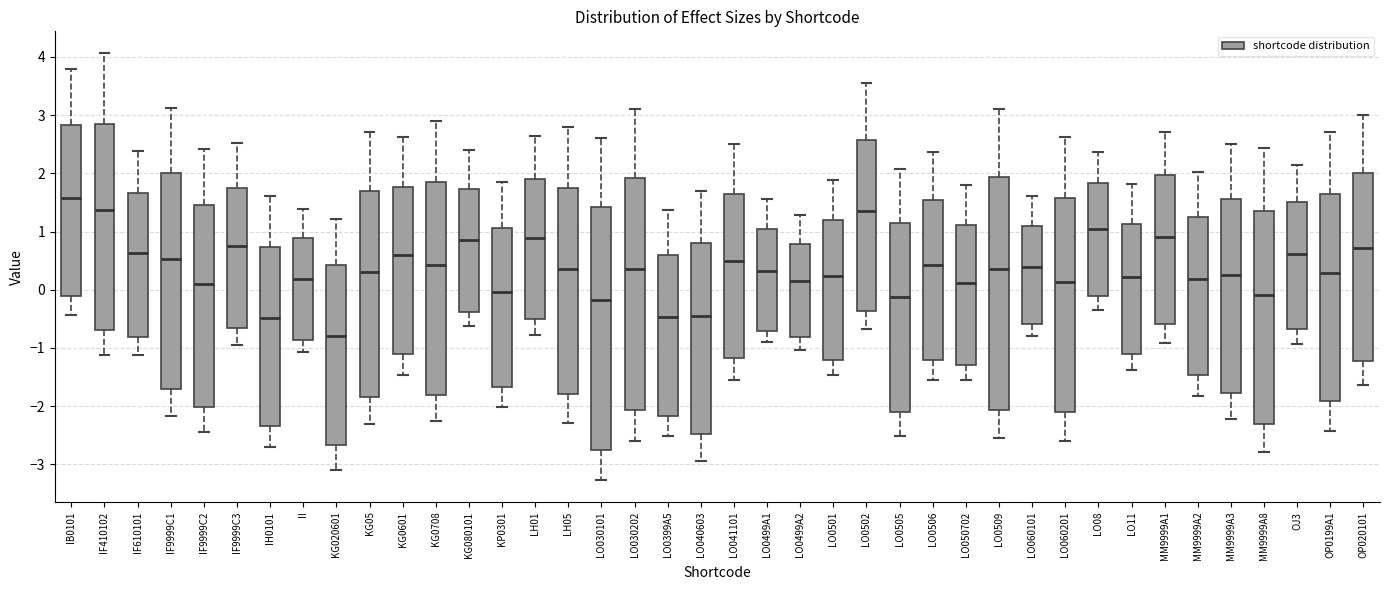

Which box's median line is the lowest?

KG020601